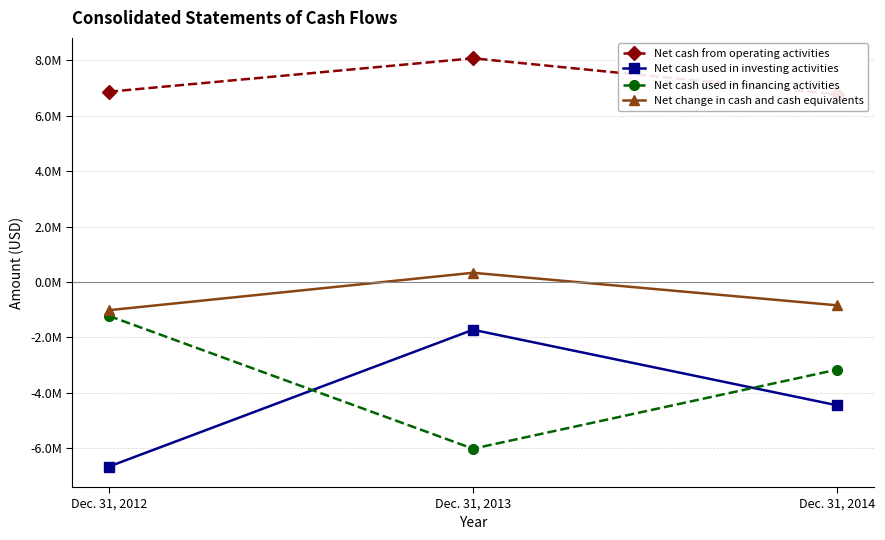

The value of Net cash used in financing activities at Dec. 31, 2014 is -5321904. True or false?

False